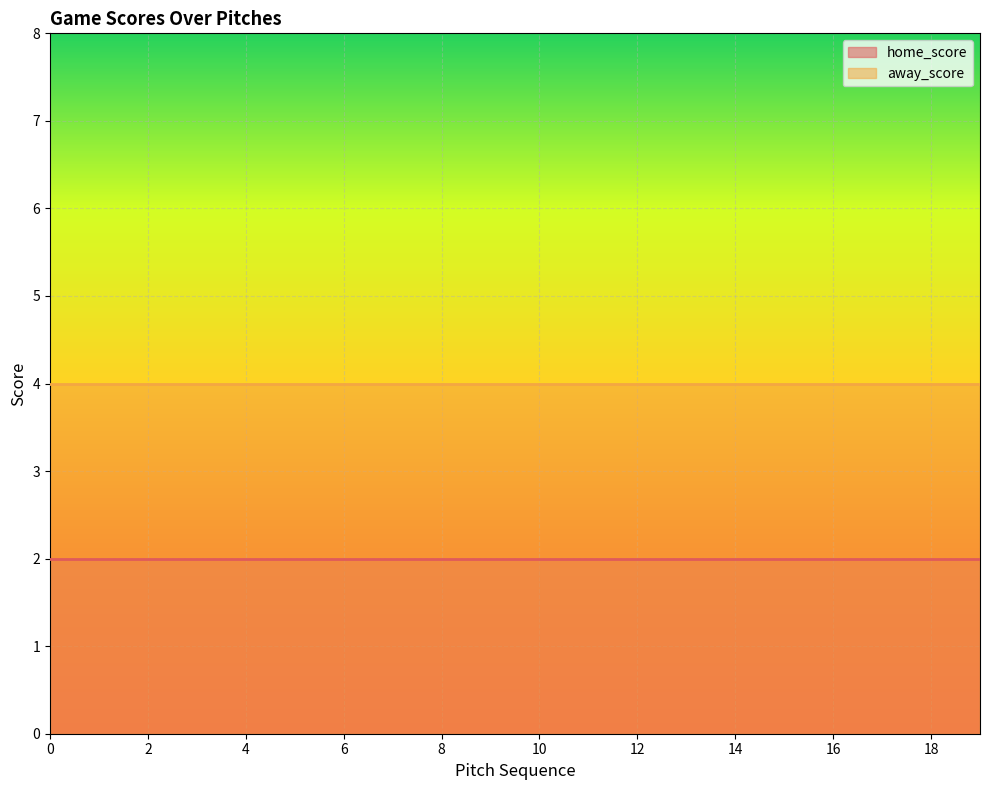

How many data points does each series have?

20